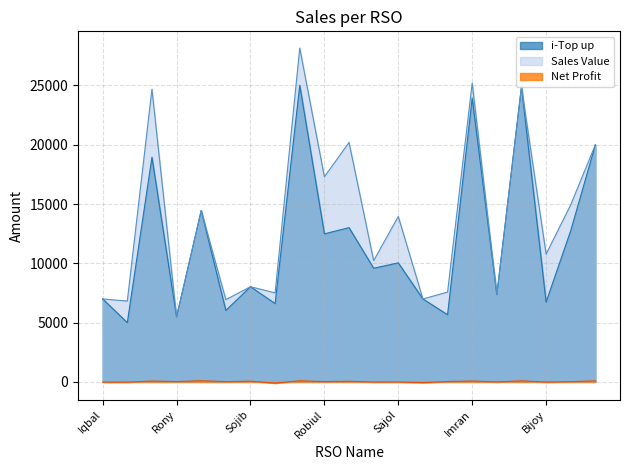

Reading left to right, what are all the values shown in this chart?

i-Top up: 7000.0	4999.0	18945.0	5477.0	14446.0	6030.0	8028.0	6607.0	25010.0	12486.0	13010.0	9589.0	10037.0	6996.0	5667.0	23929.0	7352.0	24879.0	6732.0	12758.0	19997.0
Sales Value: 7000.0	6819.0	24685.0	5477.0	14446.0	6940.0	8028.0	7507.0	28148.0	17296.0	20190.0	10230.0	13947.0	6996.0	7577.0	25203.0	7352.0	24879.0	10773.0	14938.0	19997.0
Net Profit: -10.5	-15.2	73.9	29.0	98.2	23.3	64.3	-99.7	95.3	28.0	56.4	-4.6	-2.9	-53.5	33.8	77.3	-0.2	91.4	-11.4	23.8	90.0